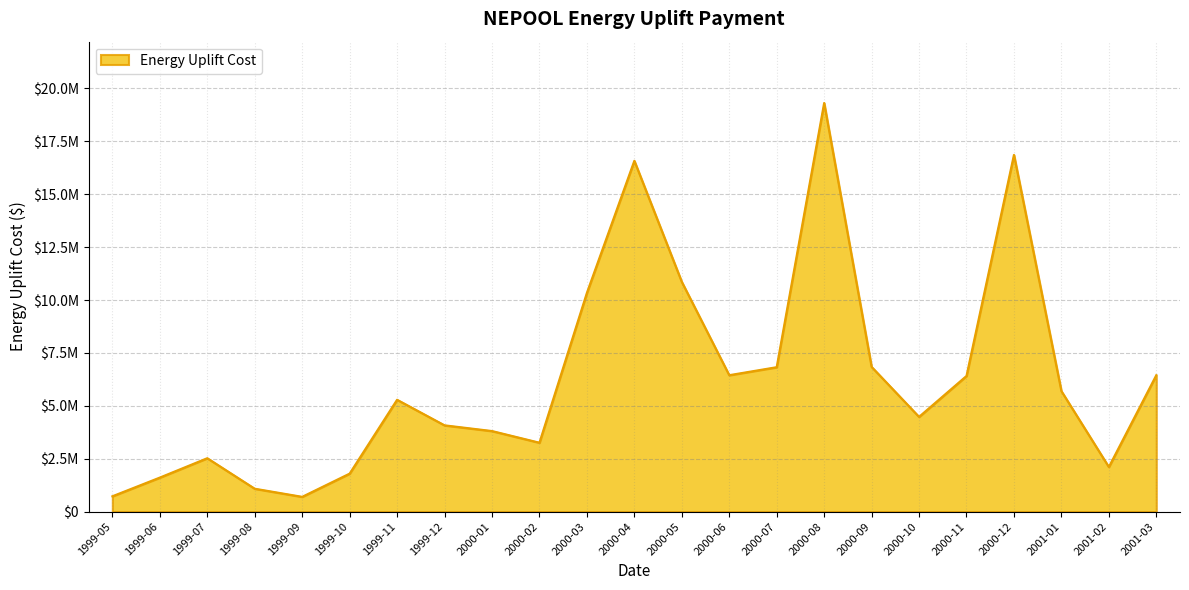

Reading left to right, list all the values displayed in this chart.

1999-05=723209.2	1999-06=1607387.9	1999-07=2523035.5	1999-08=1081275.9	1999-09=697551.9	1999-10=1794578.4	1999-11=5285829.5	1999-12=4077677.9	2000-01=3807476.9	2000-02=3256515.3	2000-03=10338310.5	2000-04=16581640.4	2000-05=10857623.0	2000-06=6447685.8	2000-07=6826051.8	2000-08=19315809.1	2000-09=6840406.0	2000-10=4477782.0	2000-11=6410999.0	2000-12=16861258.5	2001-01=5693984.9	2001-02=2107810.7	2001-03=6447685.8